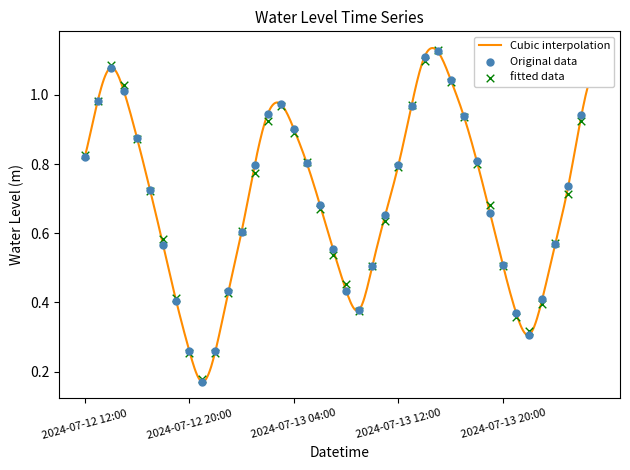

Which has a higher value, 2024-07-14 01:00 or 2024-07-13 15:00?

2024-07-13 15:00